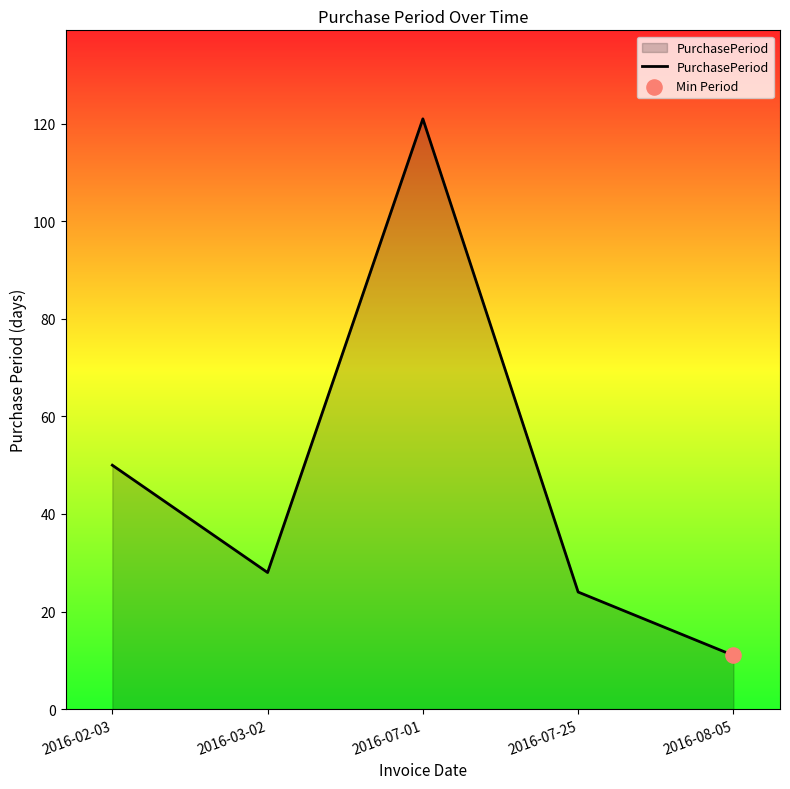

Which has a higher value, 2016-03-02 or 2016-07-01?

2016-07-01